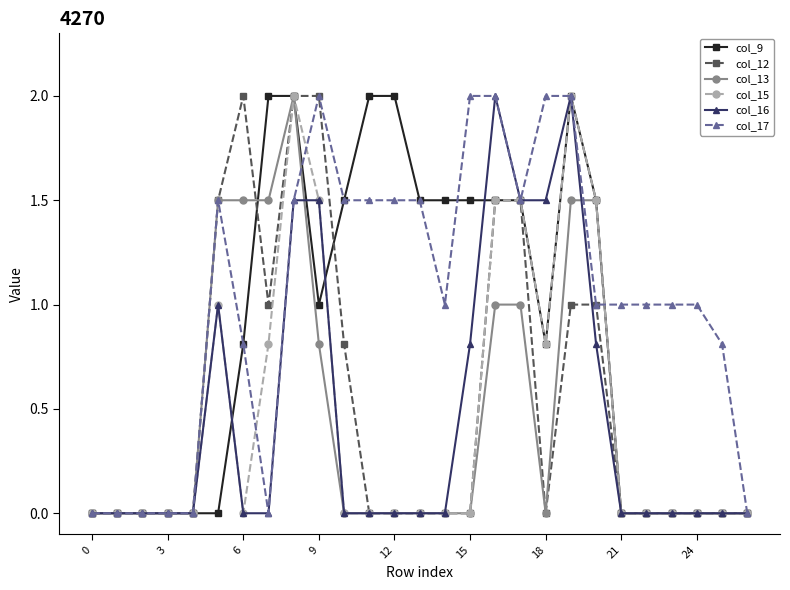

What is the maximum value for col_13?

2.0